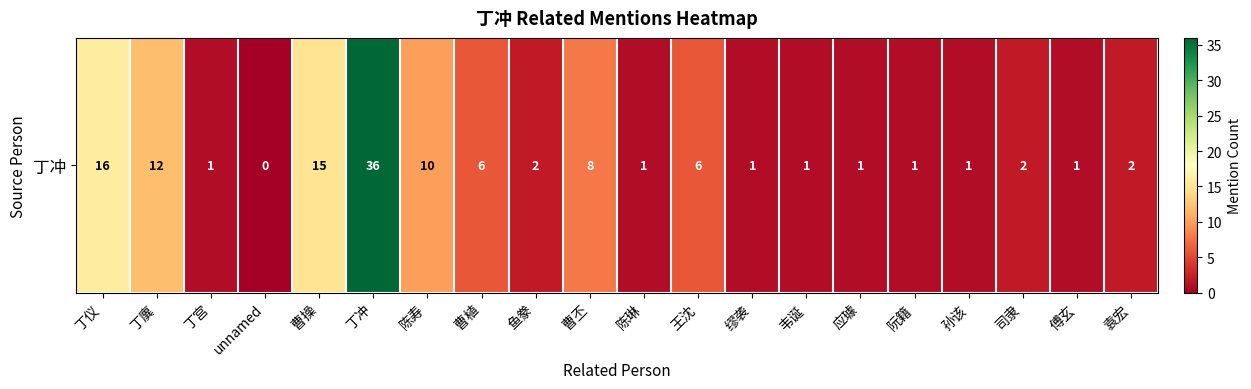

Where is the data nearest to the value 18?

丁仪